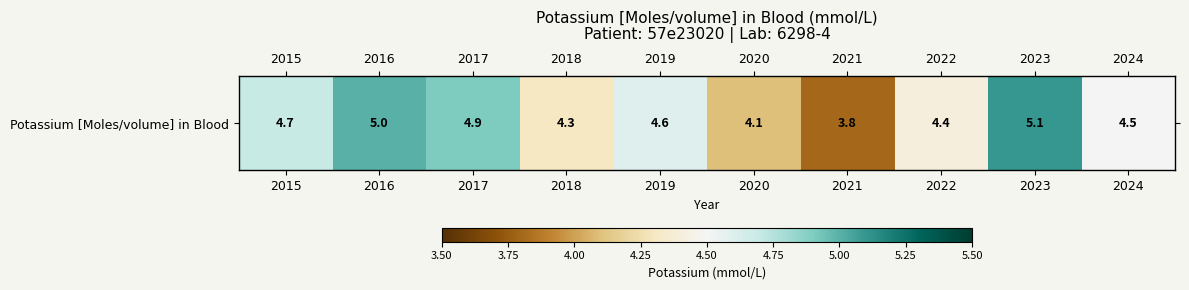

List the labels in order of value, smallest first.

2021, 2020, 2018, 2022, 2024, 2019, 2015, 2017, 2016, 2023